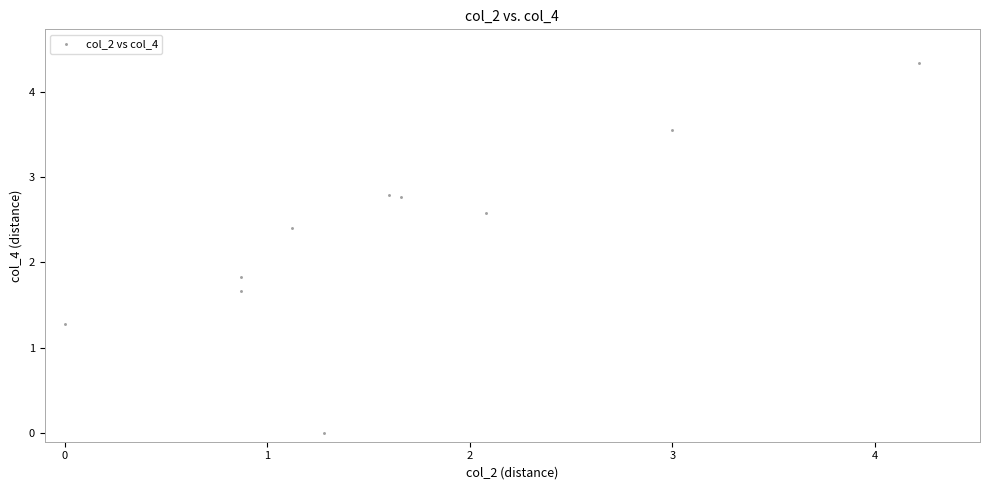

What is the average X value?

1.7